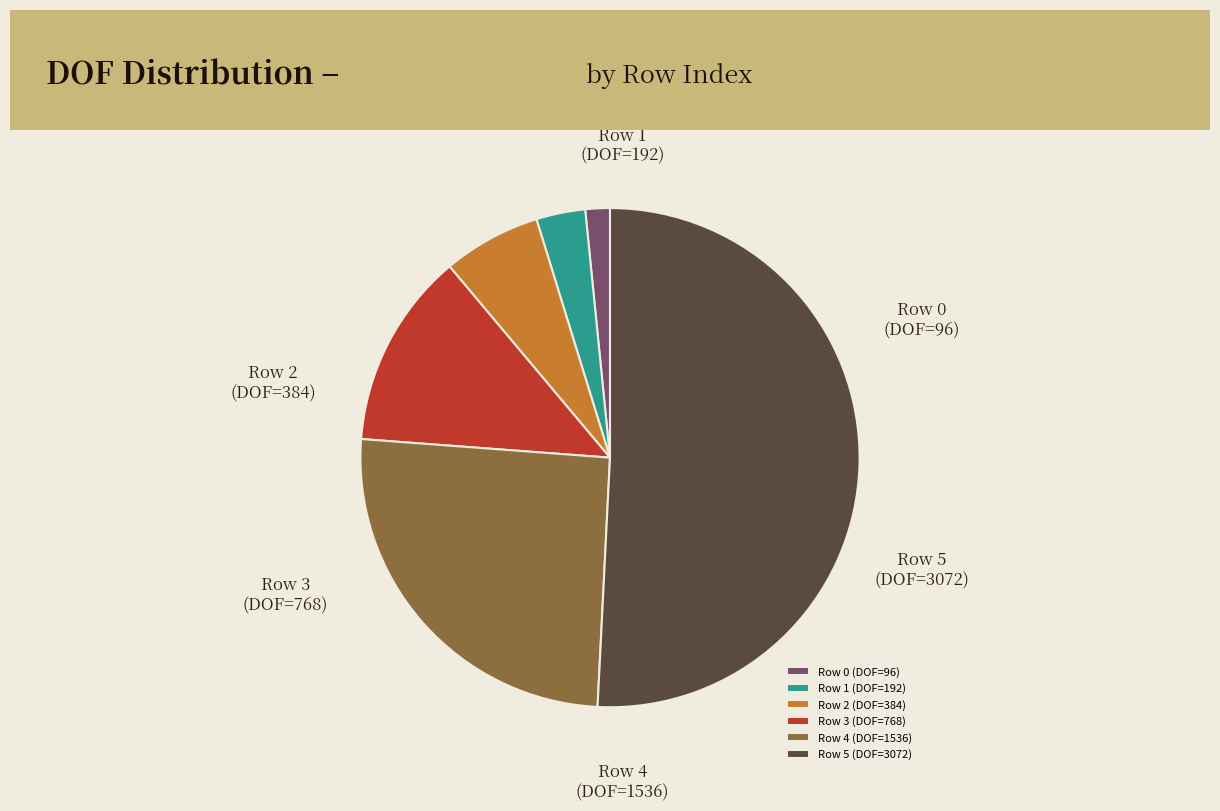

To the nearest percent, what is the difference between the largest and smallest slice percentages?

49%